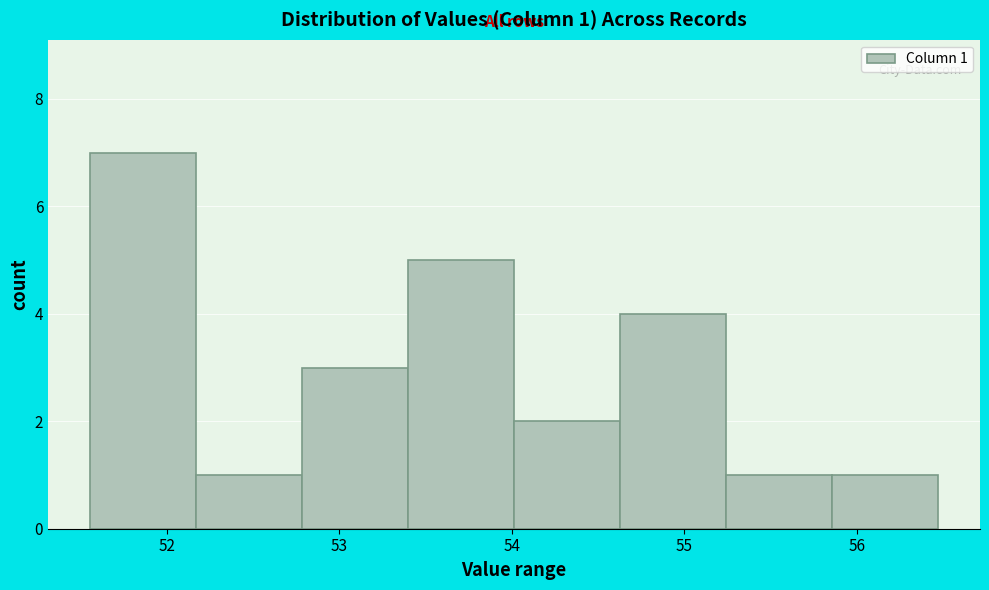

Which range on the x-axis has the tallest bar?

51.6 to 52.2